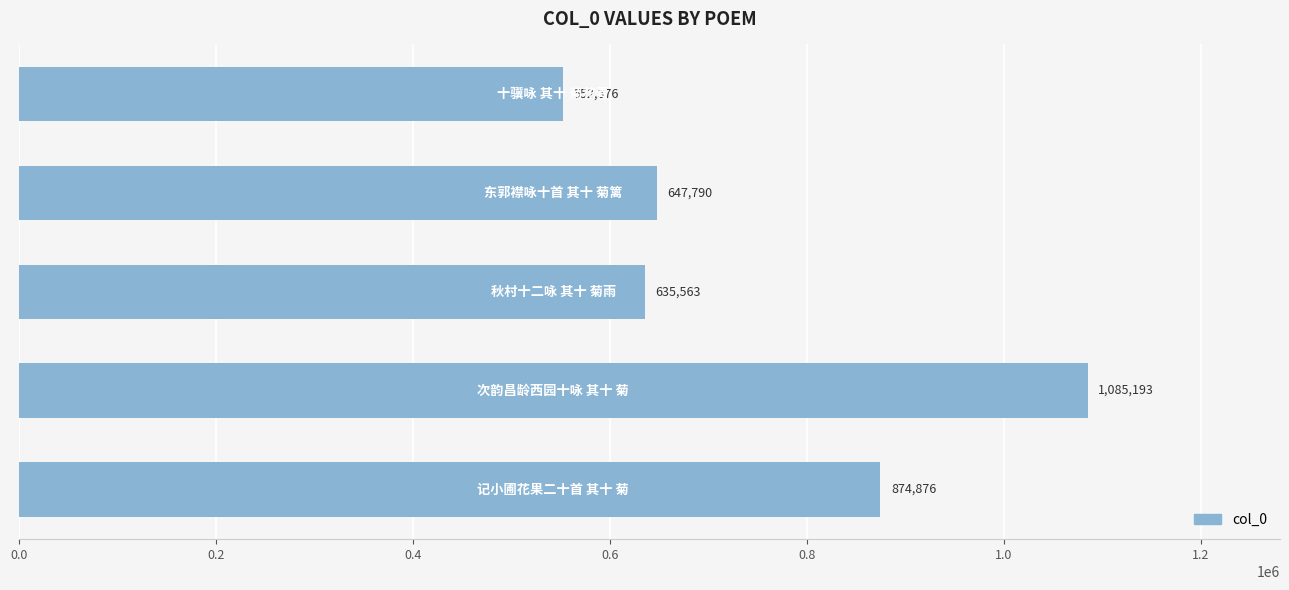

What is the smallest value displayed?

552376